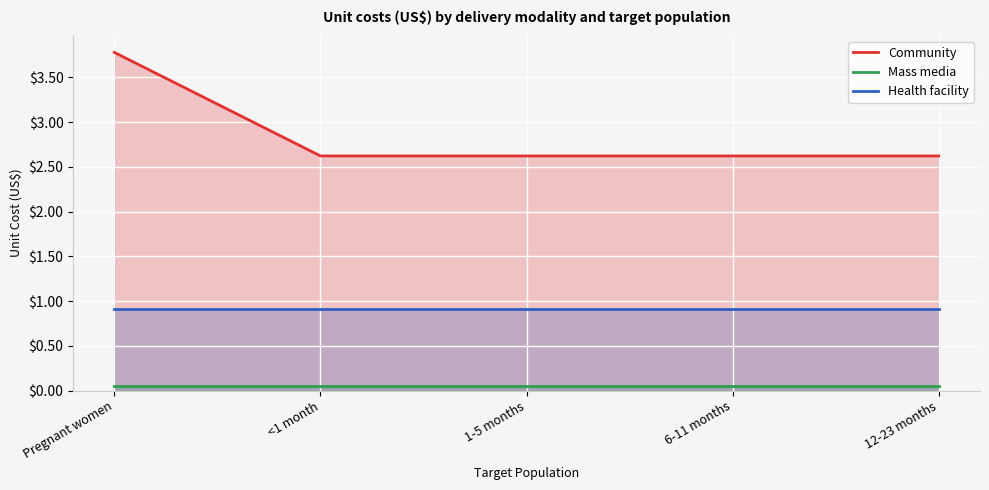

True or false: Health facility and Community intersect in this chart.

False